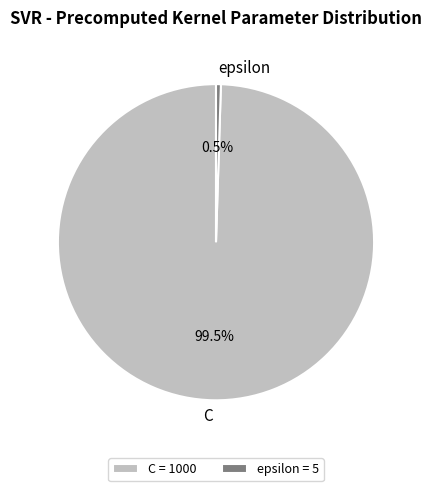

Rank the categories by value from highest to lowest.

C, epsilon